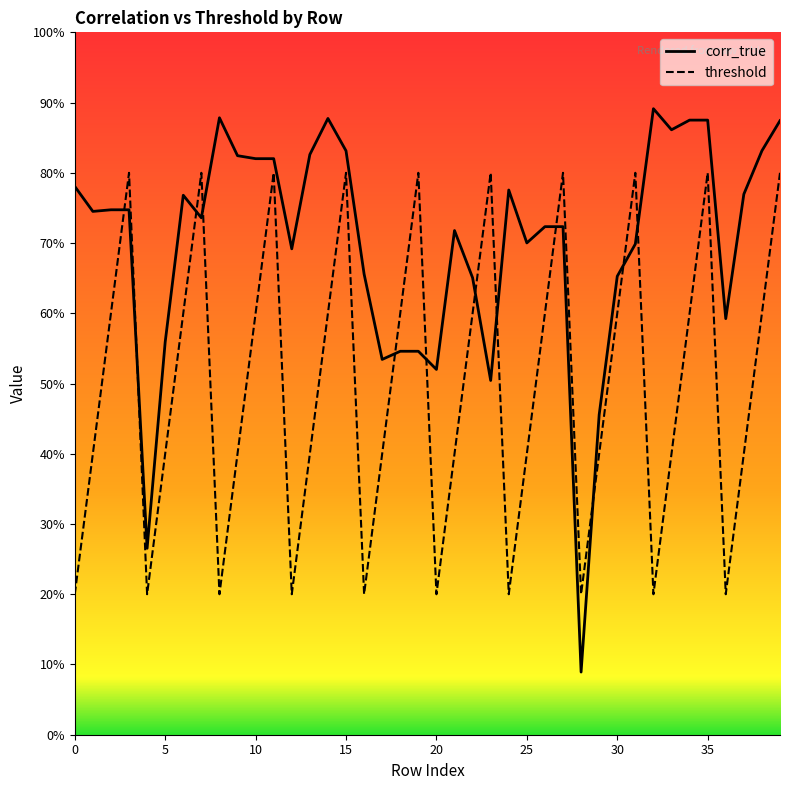

What is the average value of the corr_true series?

0.7